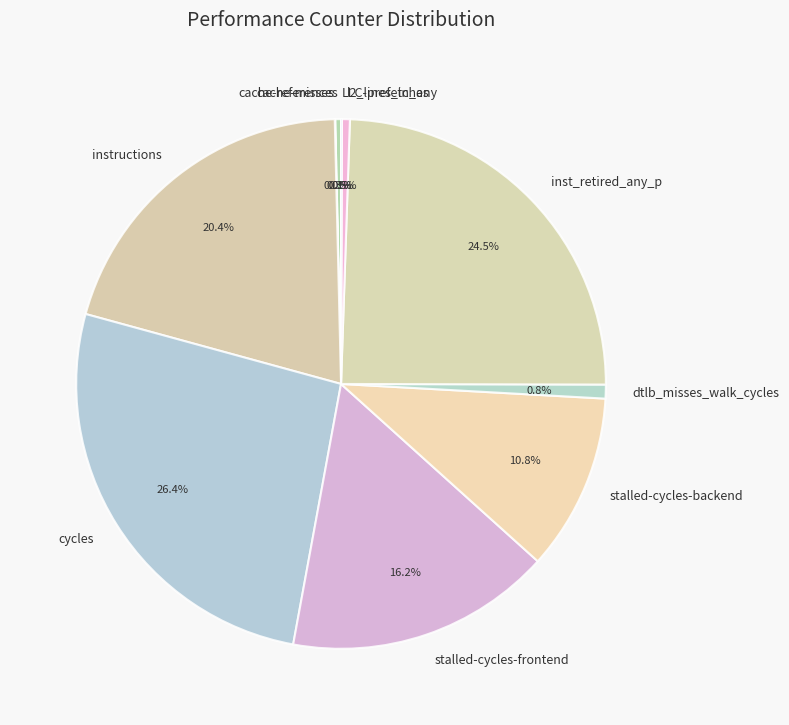

What portion of the pie excludes dtlb_misses_walk_cycles?

99.2%